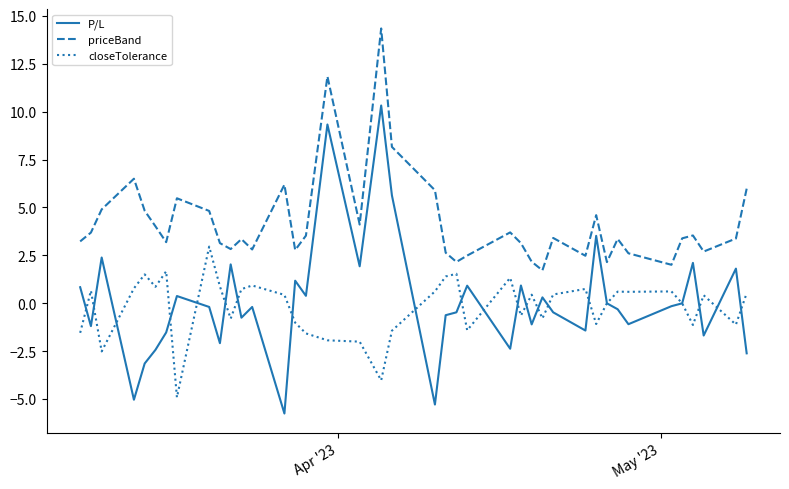

What is the maximum value shown in the chart?

14.3